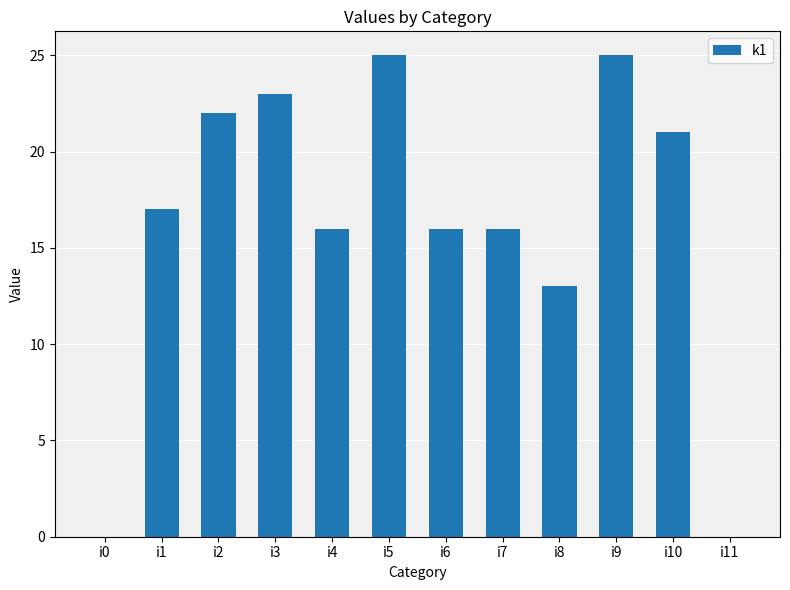

Count the number of categories in the chart.

12